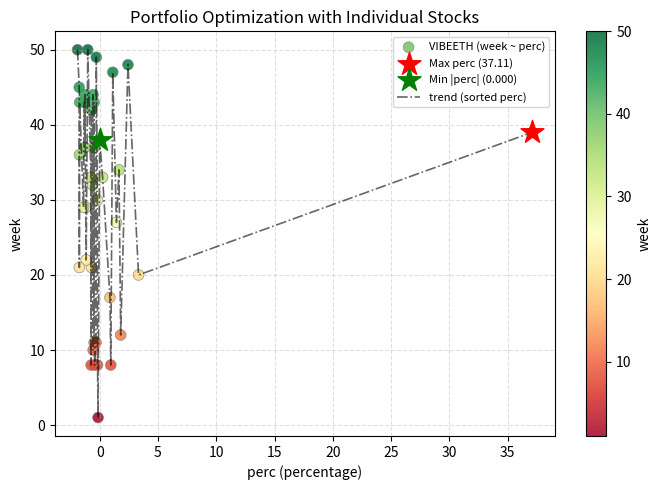

What is the difference between the maximum and minimum values?

49